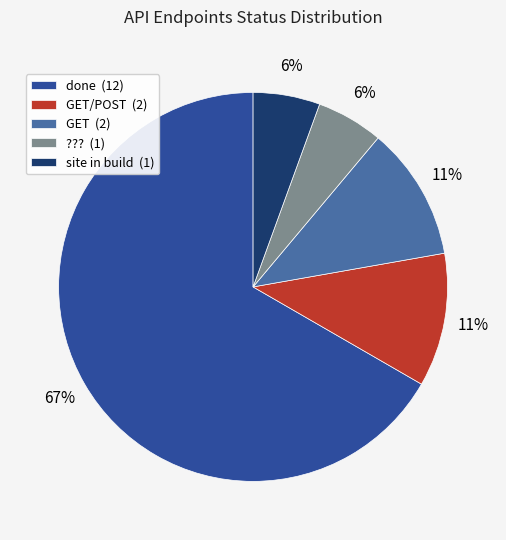

Which slice represents more than half of the pie?

done (12)